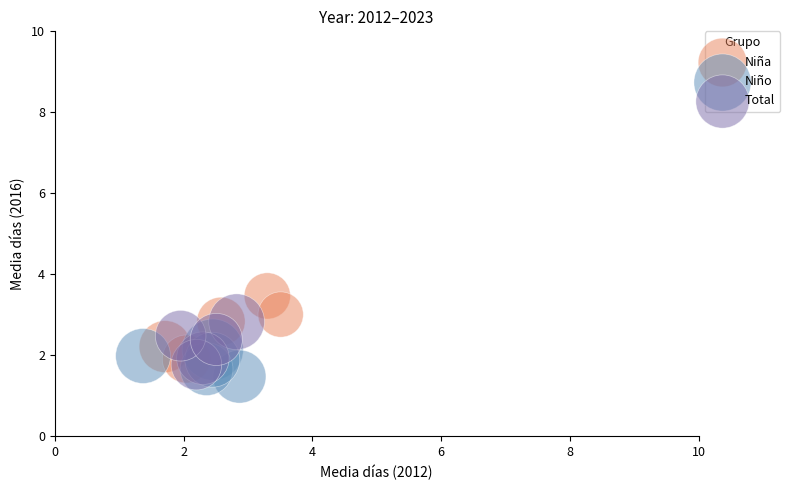

Which series contains the highest Y value?

Niña